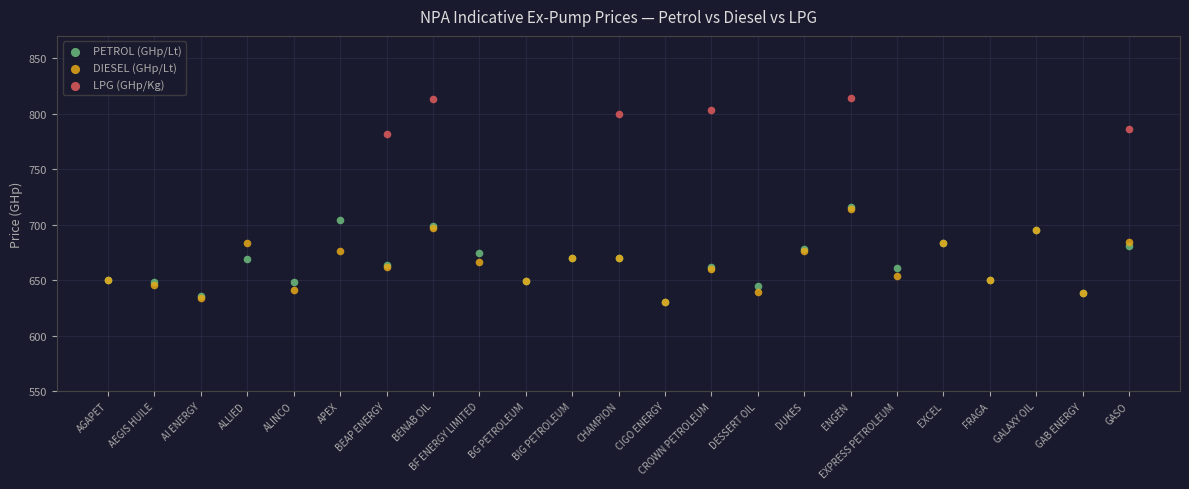

Which series has the largest Y range (max minus min)?

PETROL (GHp/Lt)